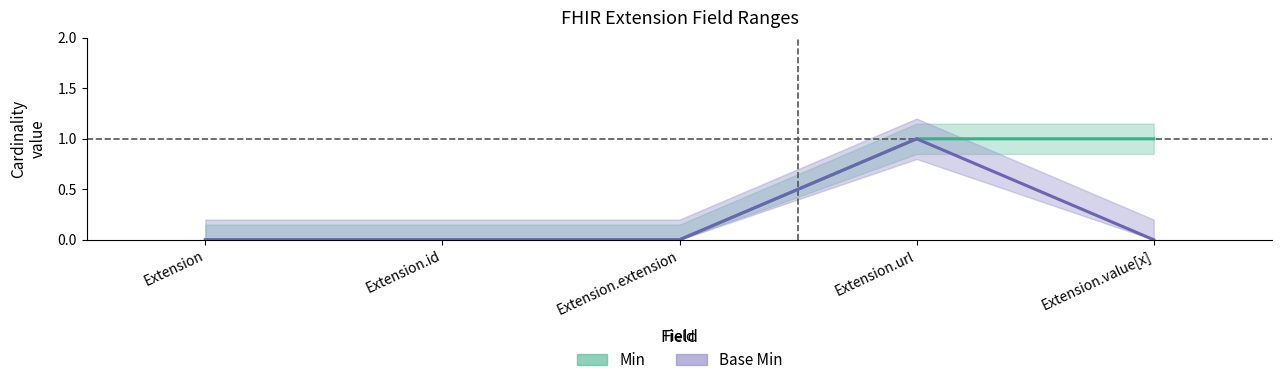

What is the label of the 5th point from the left?

Extension.value[x]